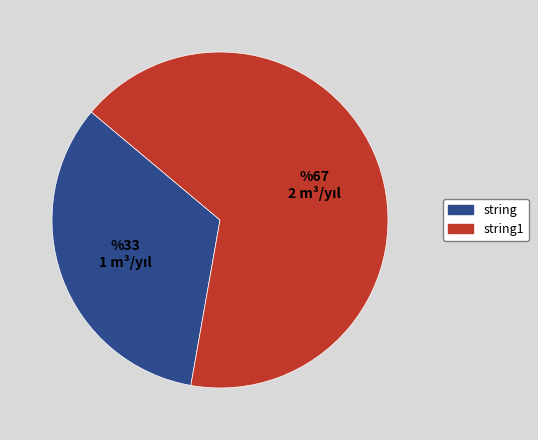

Does any single category account for the majority?

Yes